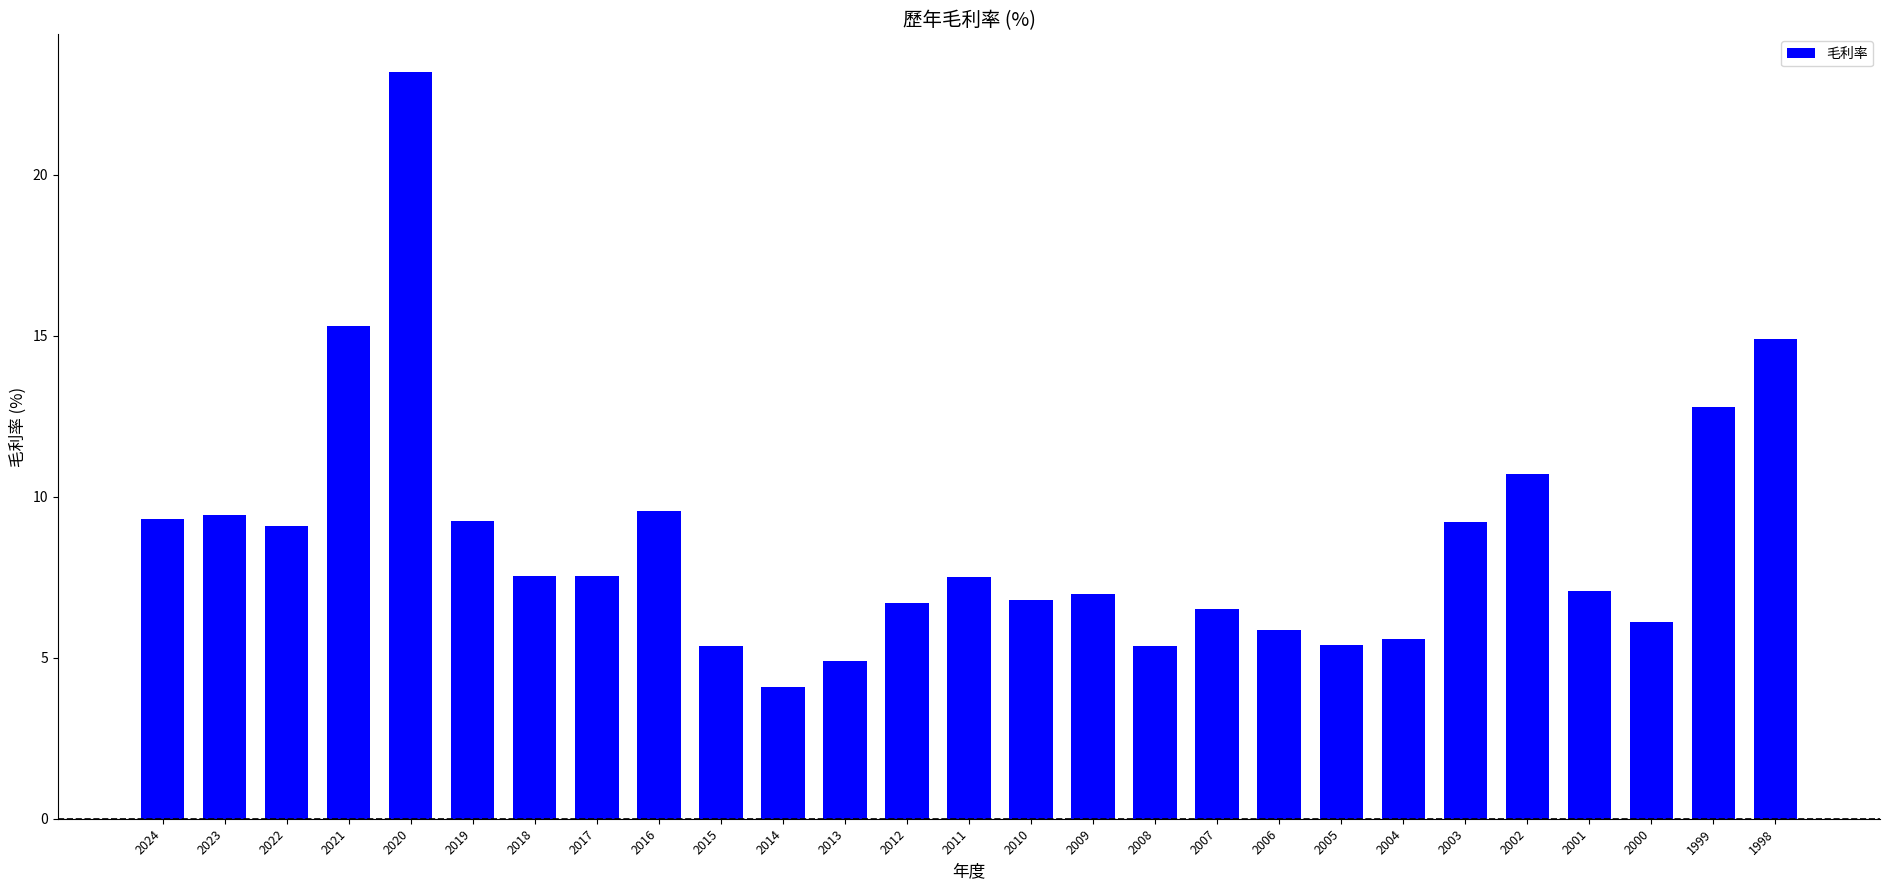

How many data points does each series have?

27